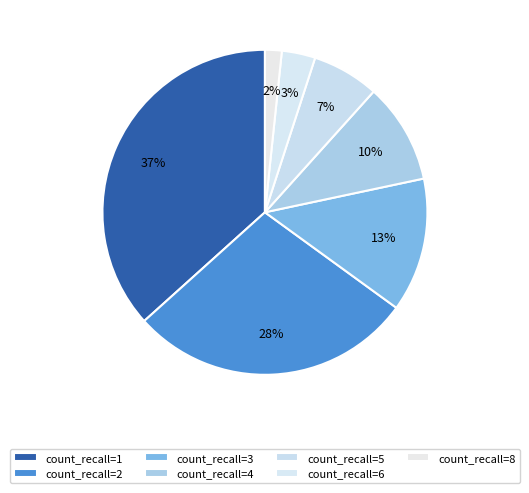

To the nearest percent, what is the difference between the count_recall=8 and count_recall=1 slice percentages?

35%